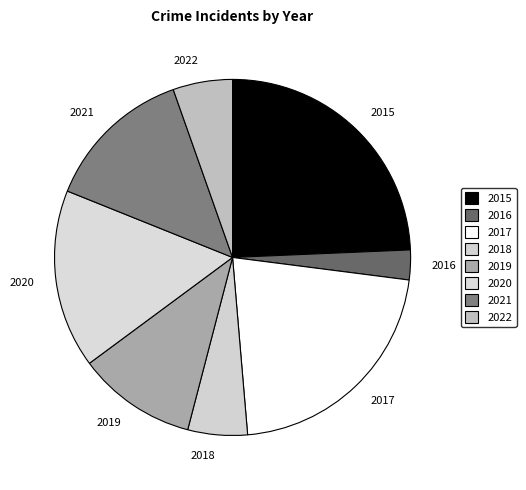

What is the smallest slice in the pie chart?

2016